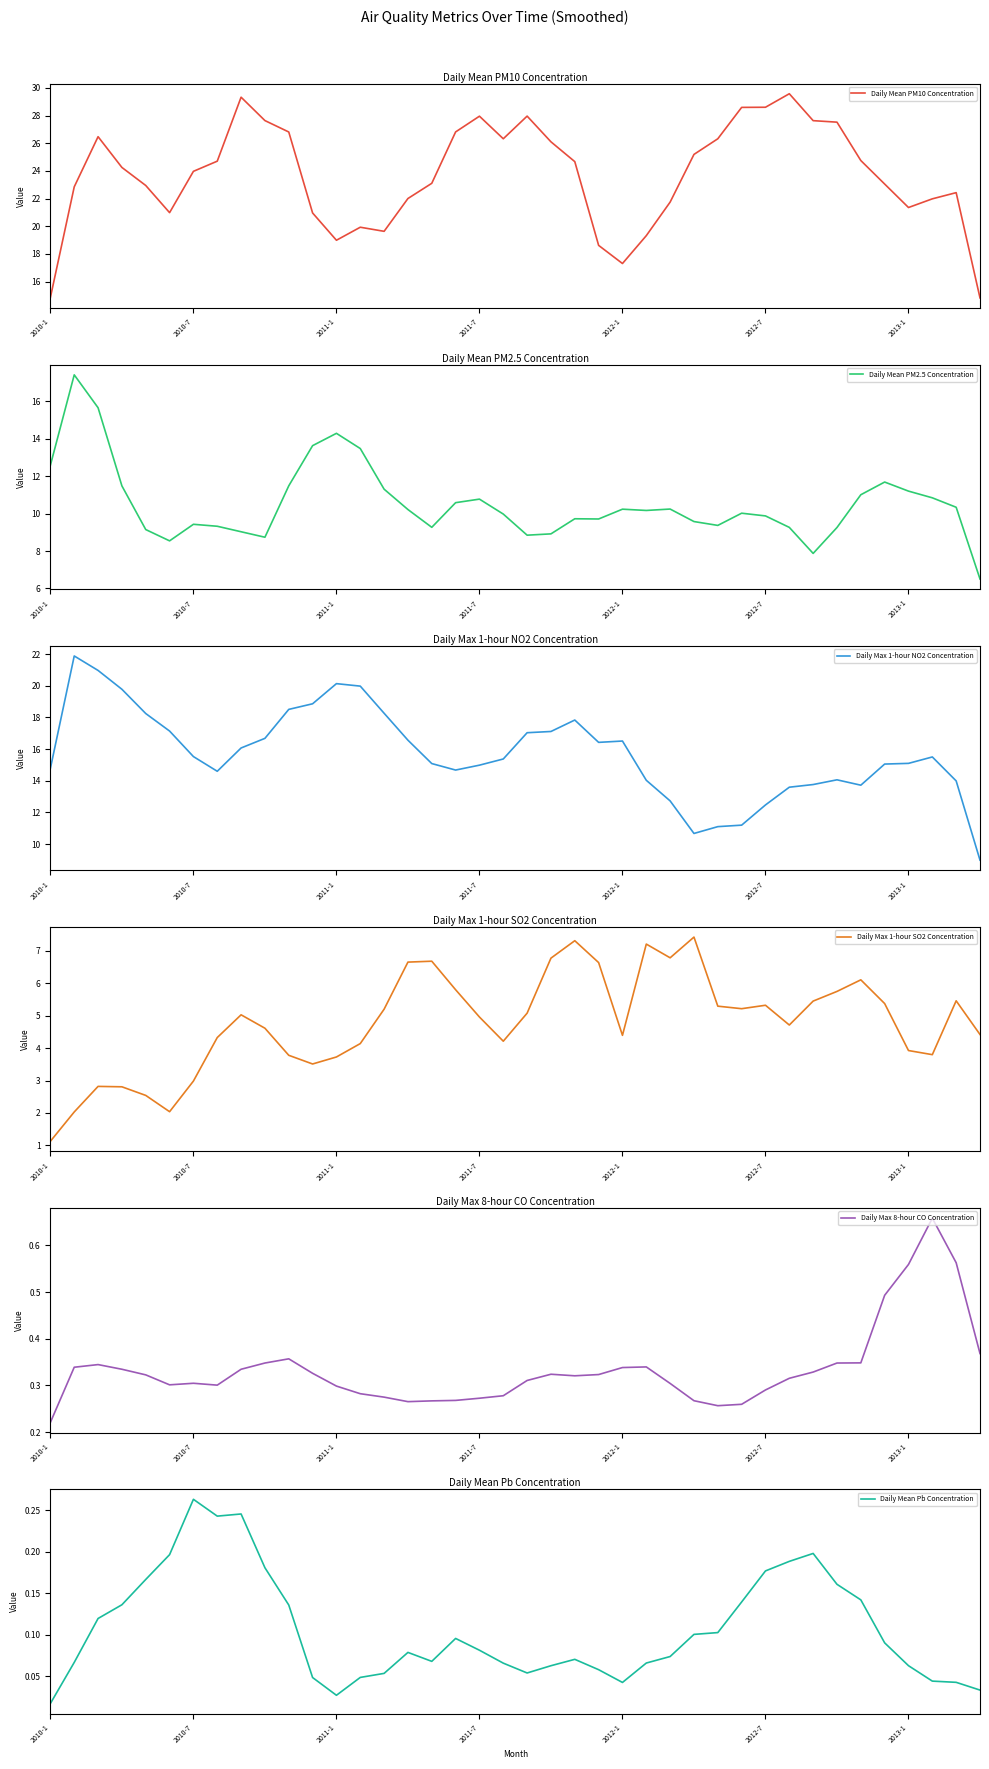

True or false: Daily Mean PM10 Concentration has a value of 28.2 at 2012-1.

False